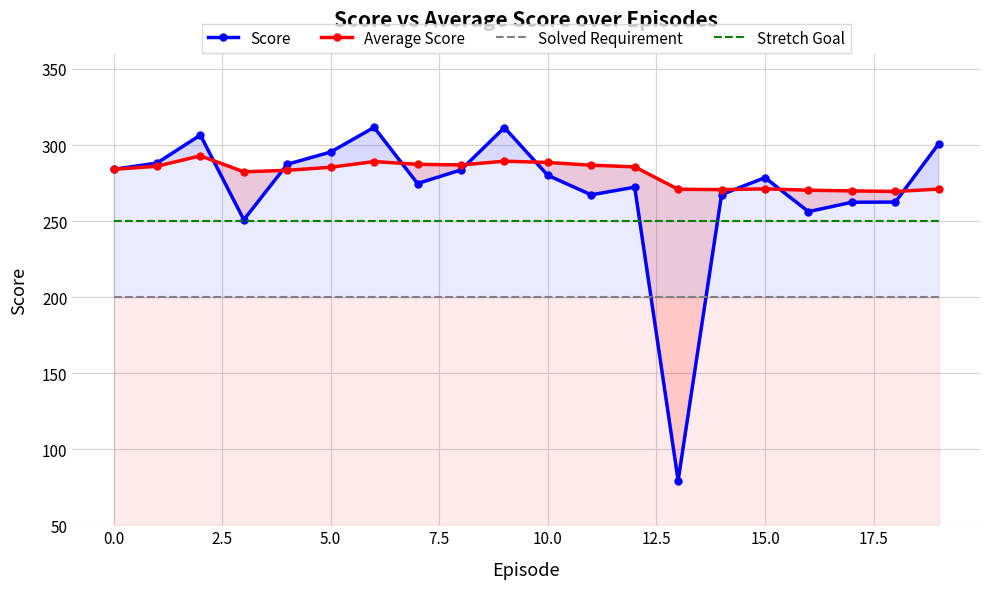

What position from the right is 12?

8